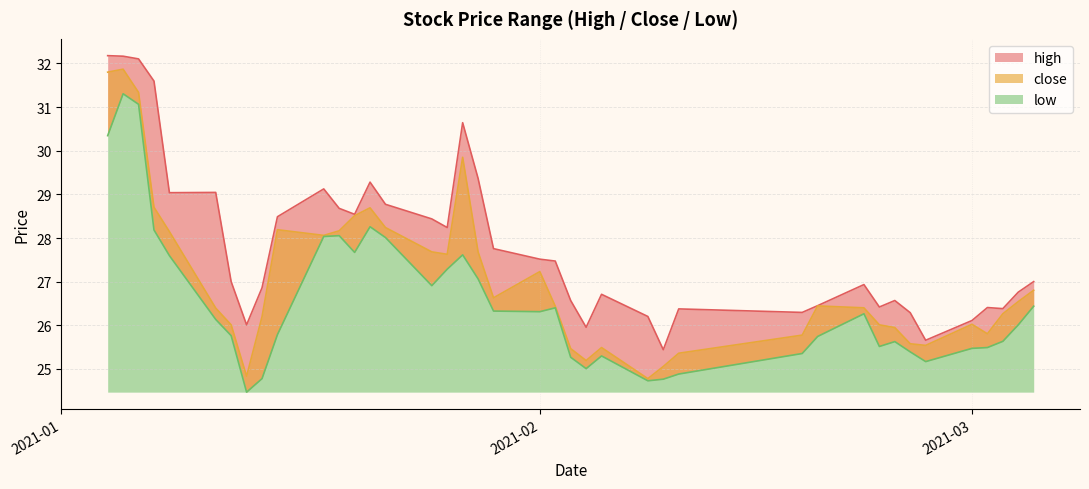

What is the total value across all series at 2021-02-26?

76.4